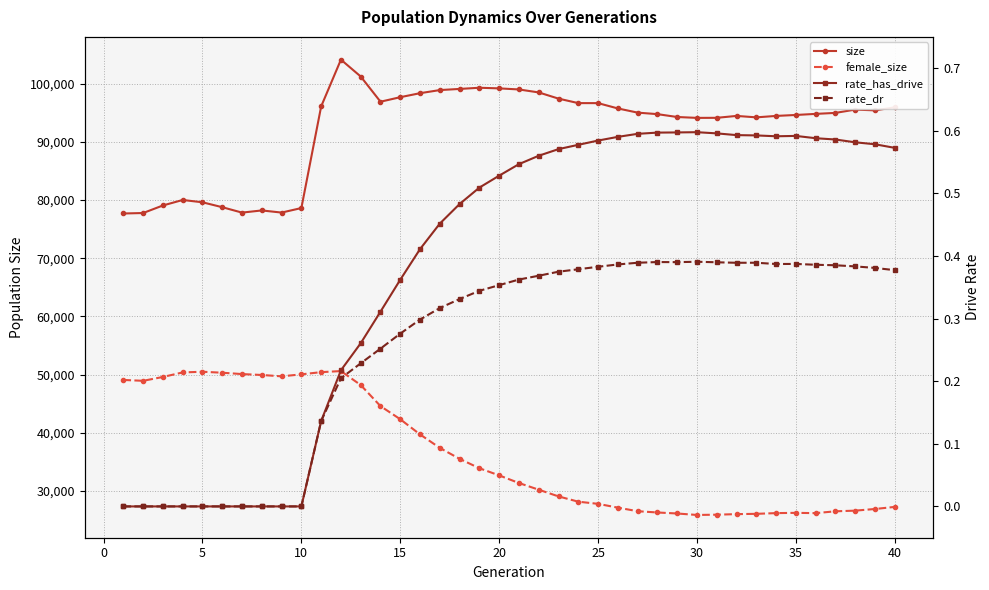

The value of rate_has_drive at 30 is 0.6. True or false?

True